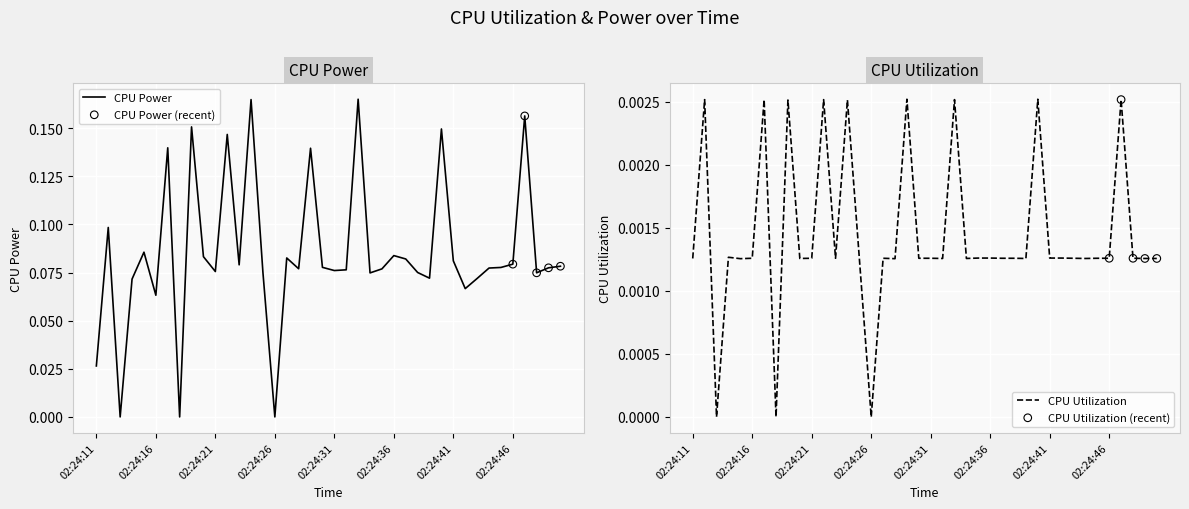

Which series reaches the minimum Y coordinate?

CPU Power